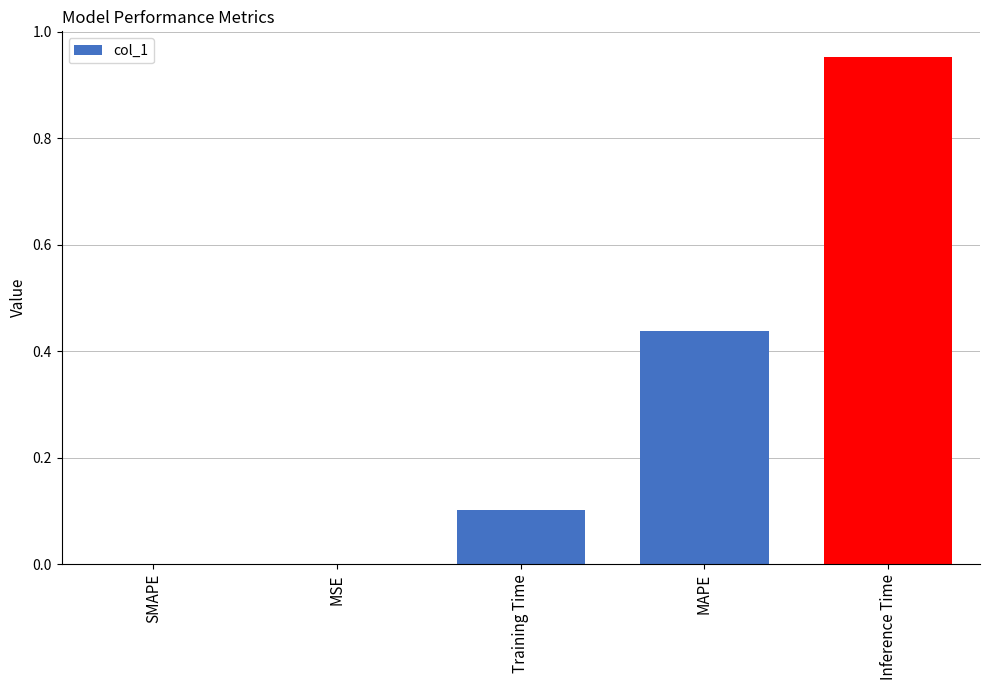

Are the bars horizontal?

No